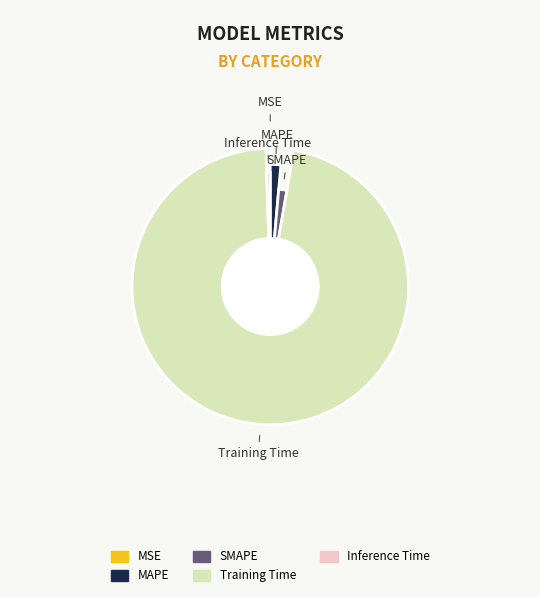

Is there any slice that represents more than half of the pie?

Yes